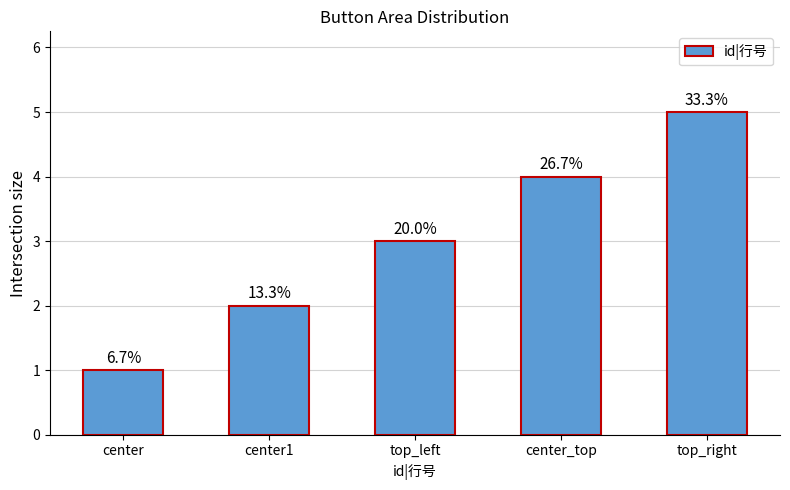

How many bars are there in total?

5